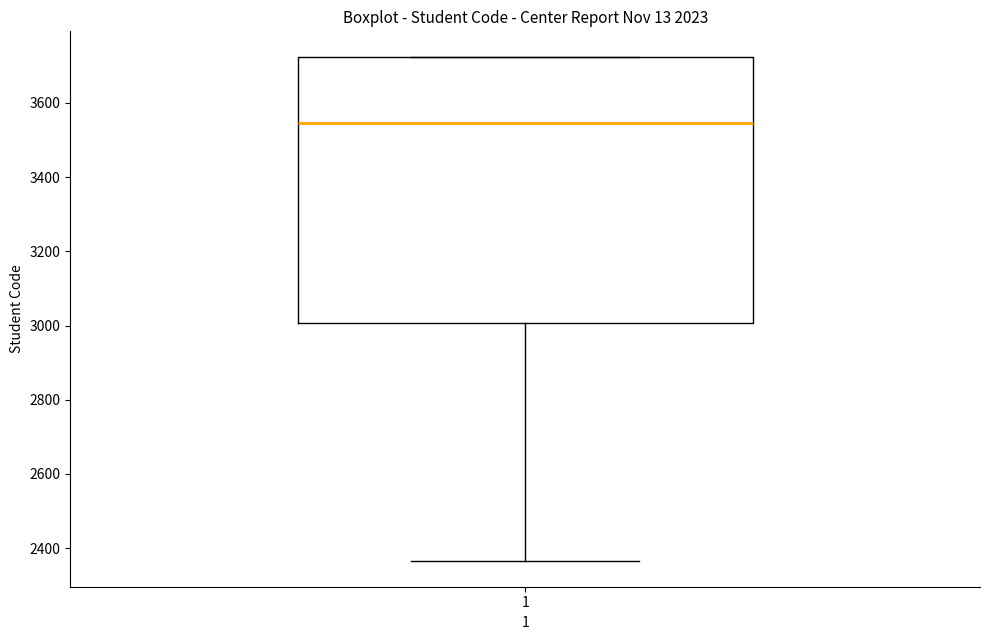

Read this box plot against the y-axis: the position of the median line, the range covered by the box, and the ends of both whiskers. The values are not printed on the chart, so give them approximately, as read against the axis.

median 3540, box 3000 to 3720, whiskers 2360 to 3720